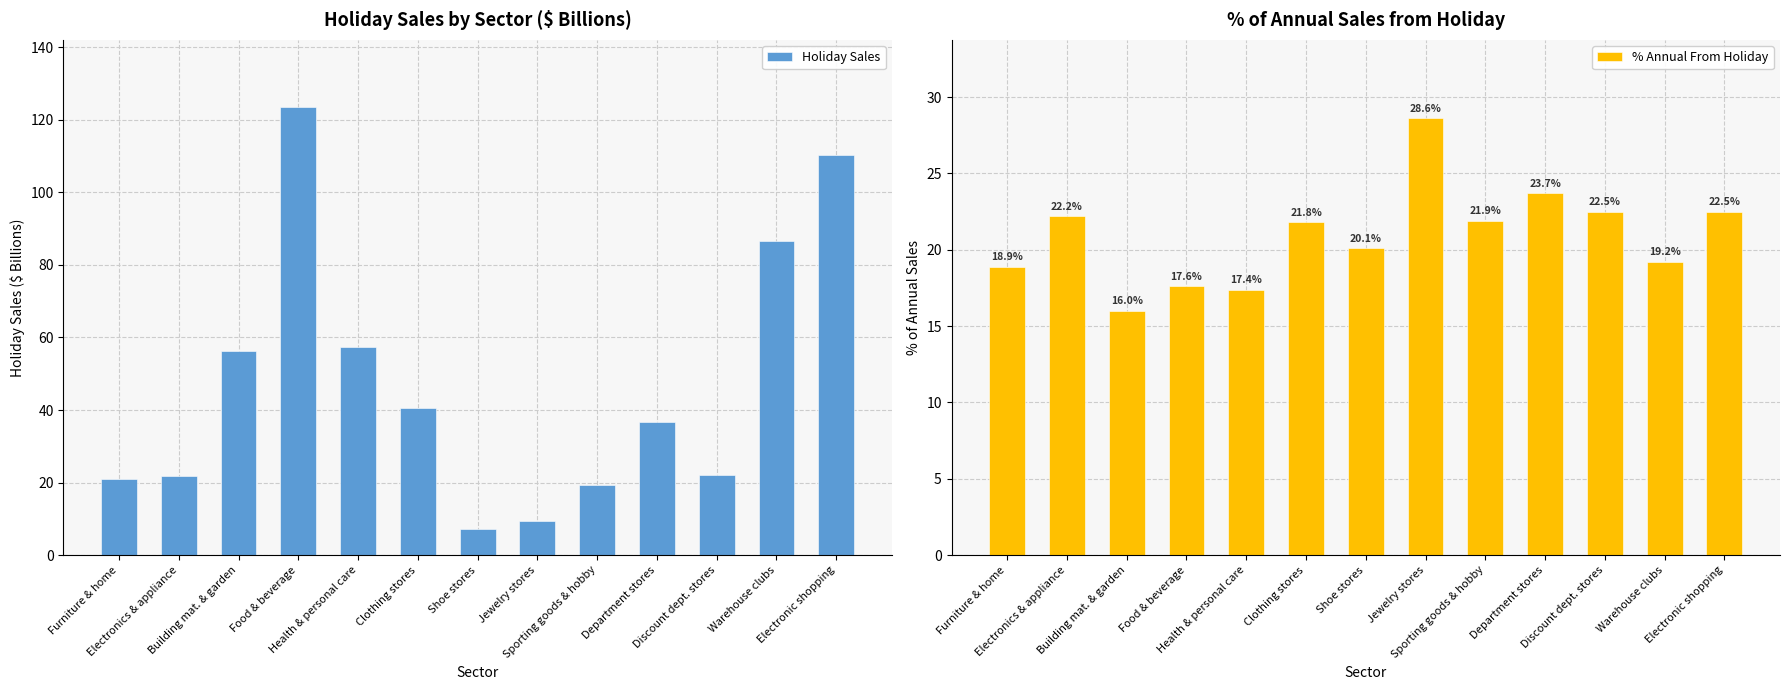

What is the value of the % Annual From Holiday bar at the 5th from the left?

17.4